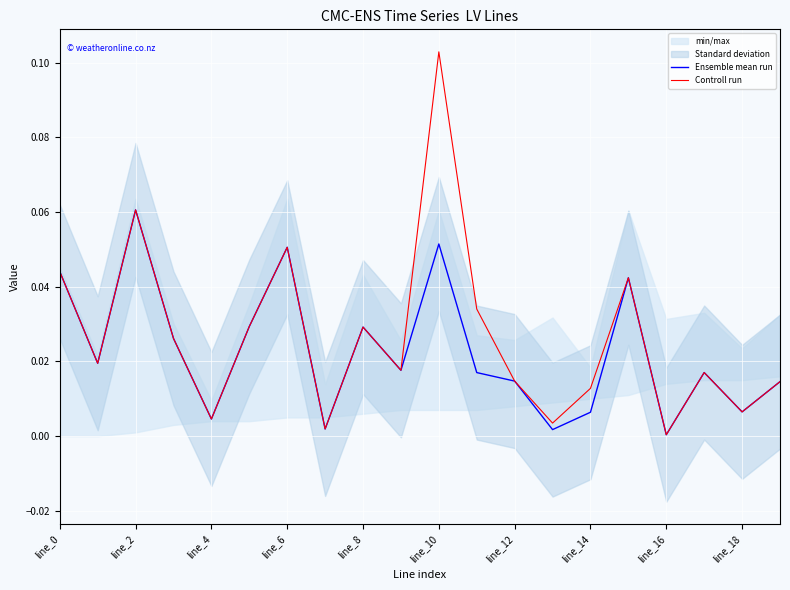

Reading left to right, extract all data points from this chart.

Ensemble mean run: 0.0	0.0	0.1	0.0	0.0	0.0	0.1	0.0	0.0	0.0	0.1	0.0	0.0	0.0	0.0	0.0	0.0	0.0	0.0	0.0
Controll run: 0.0	0.0	0.1	0.0	0.0	0.0	0.1	0.0	0.0	0.0	0.1	0.0	0.0	0.0	0.0	0.0	0.0	0.0	0.0	0.0